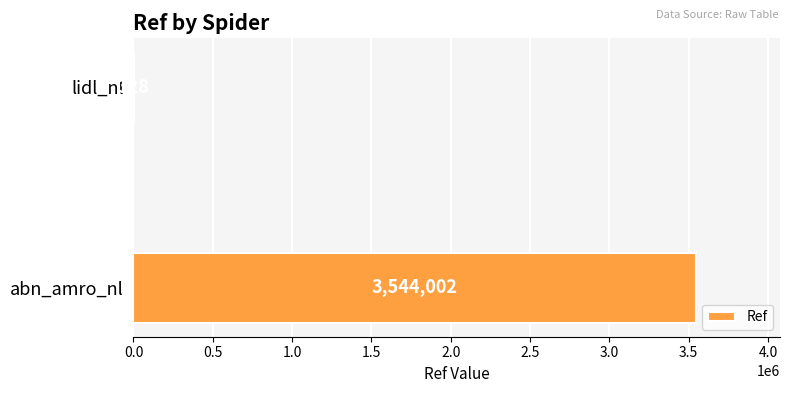

The chart shows a value of 328 at lidl_nl. True or false?

True